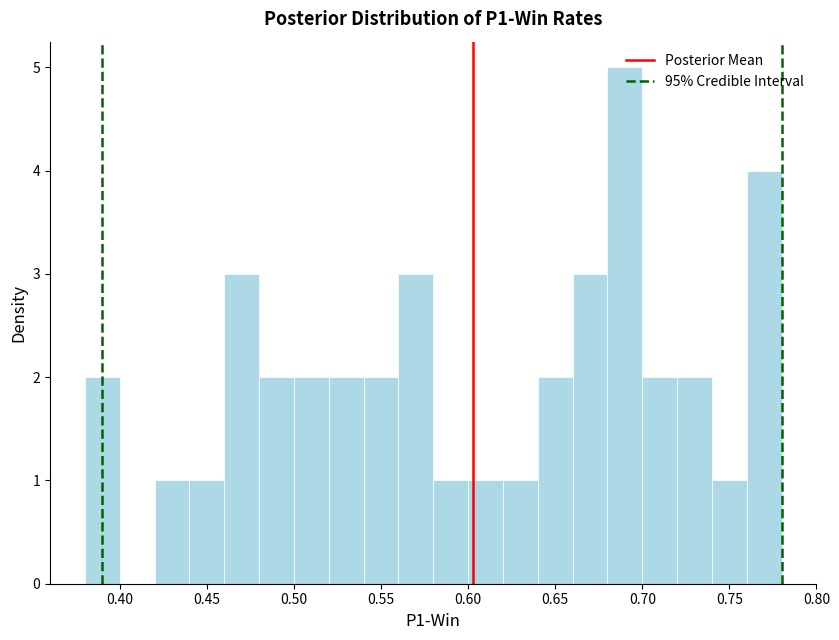

Over which range of the x-axis is the bar tallest?

0.68 to 0.70